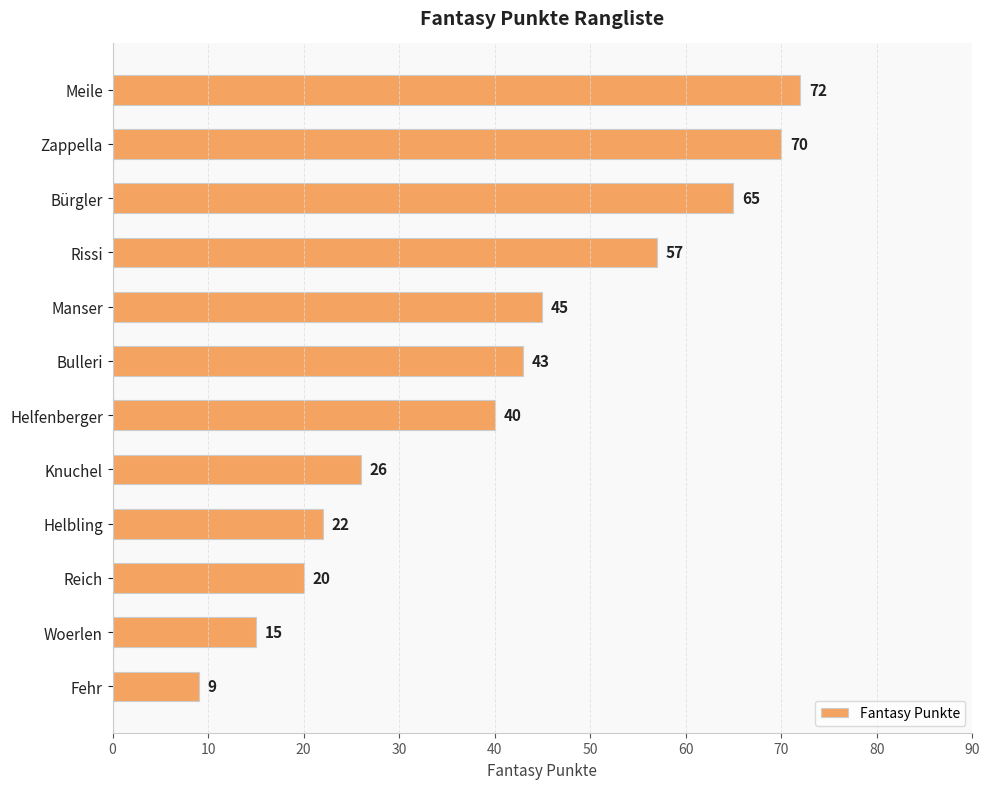

Rank the categories by value from highest to lowest.

Meile, Zappella, Bürgler, Rissi, Manser, Bulleri, Helfenberger, Knuchel, Helbling, Reich, Woerlen, Fehr